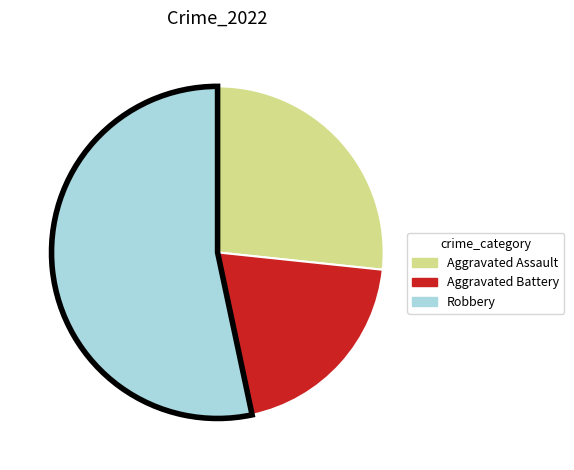

How many segments does this pie chart have?

3